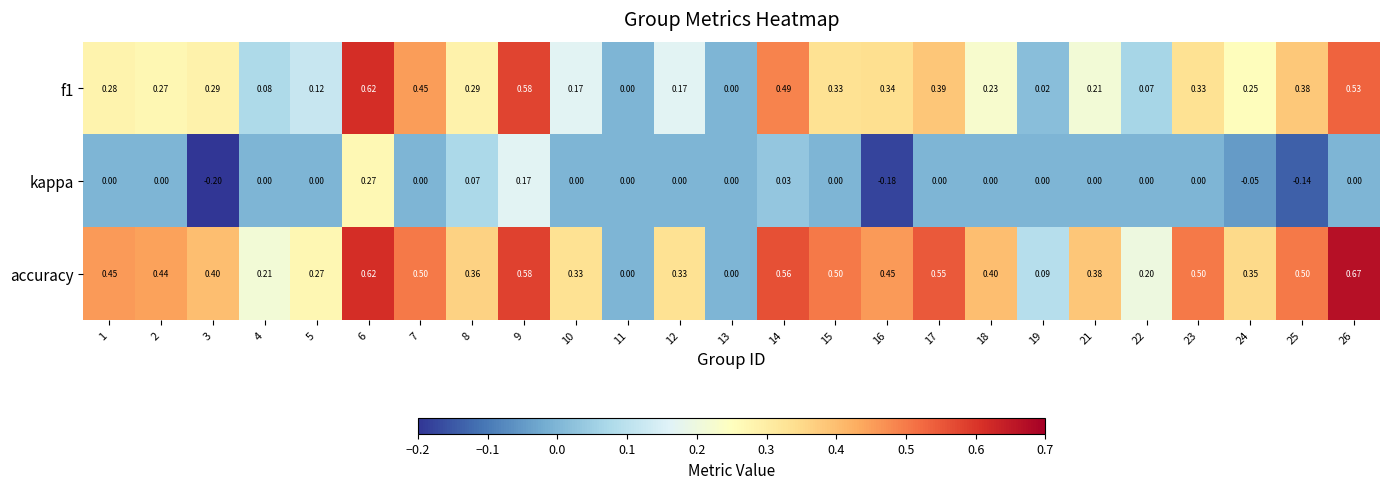

Which series has the largest range (max minus min)?

accuracy